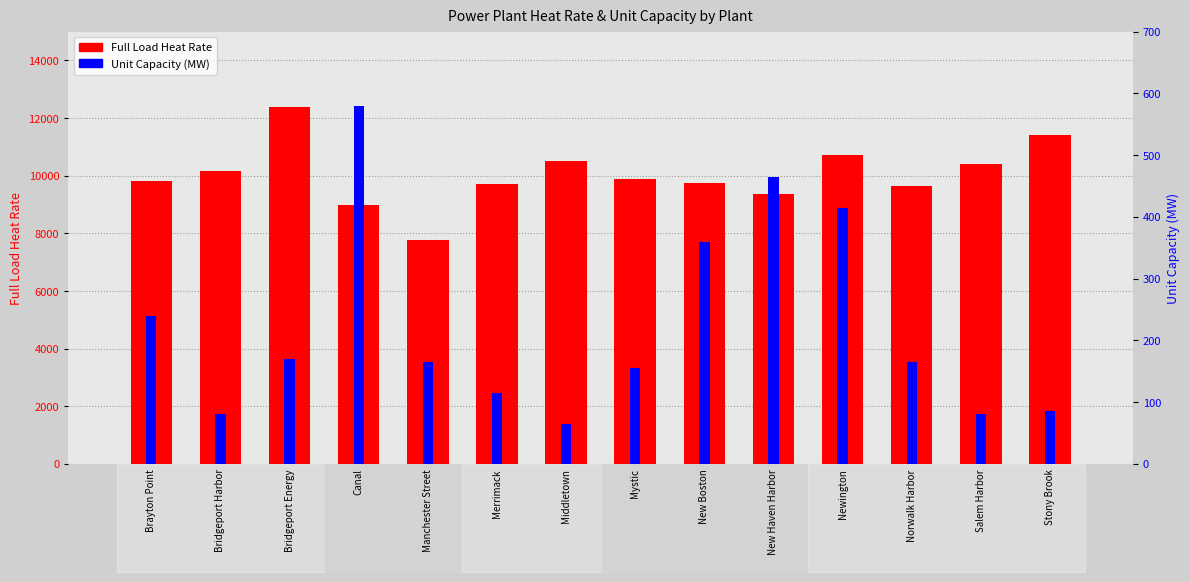

Which category has the highest value in the Unit Capacity series?

Canal